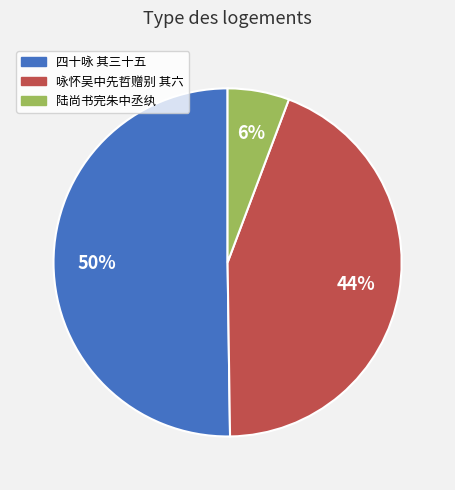

How many slices are in this pie chart?

3